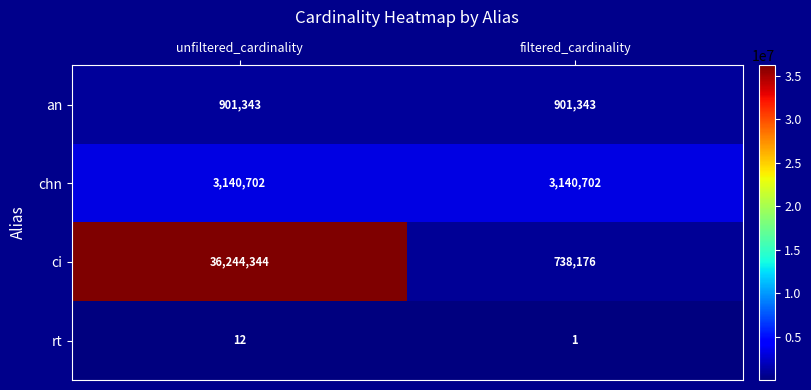

Reading left to right, extract all data points from this chart.

an: 901343	901343
chn: 3140702	3140702
ci: 36244344	738176
rt: 12	1